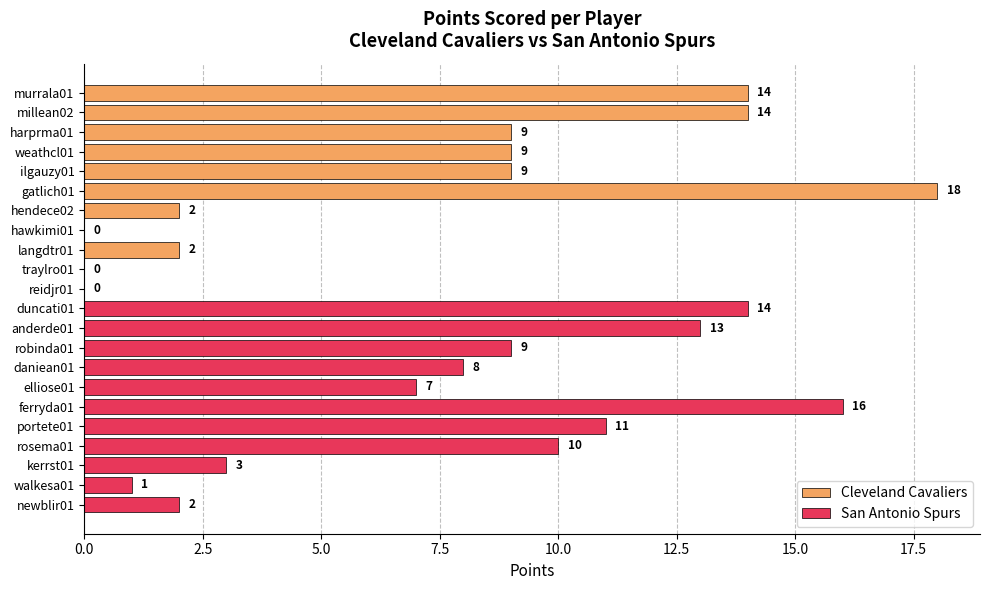

How many data points in San Antonio Spurs are above 9?

5